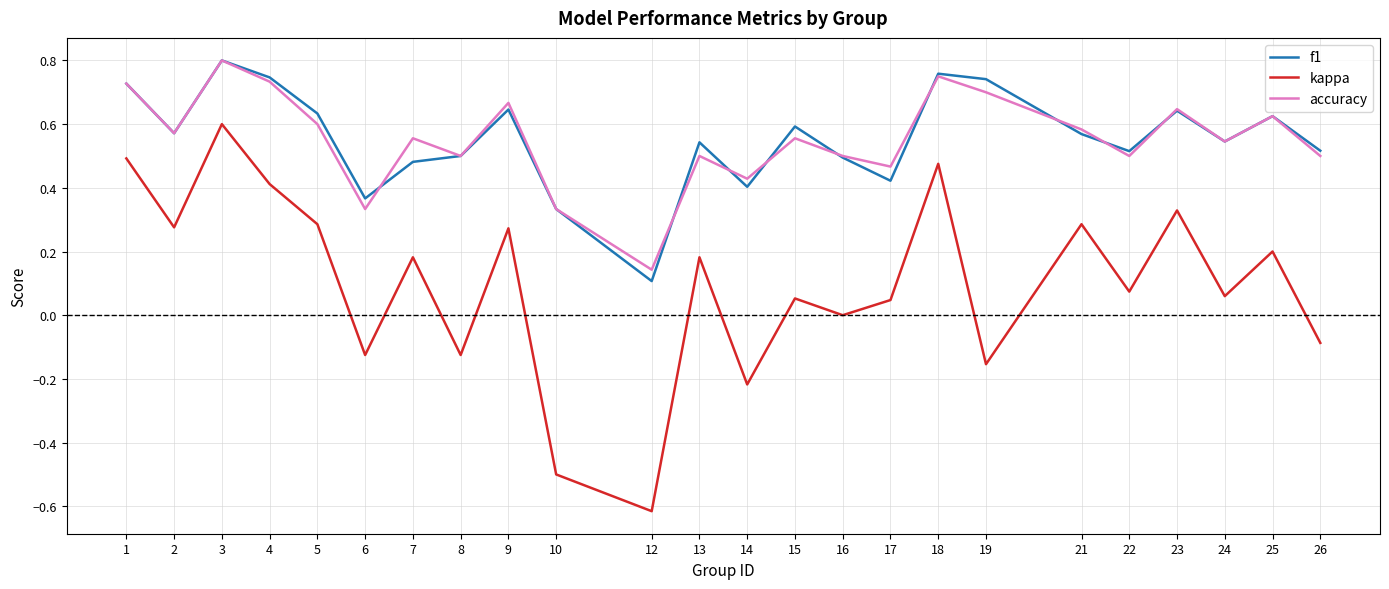

Between 1 and 16, which series saw the biggest shift?

kappa